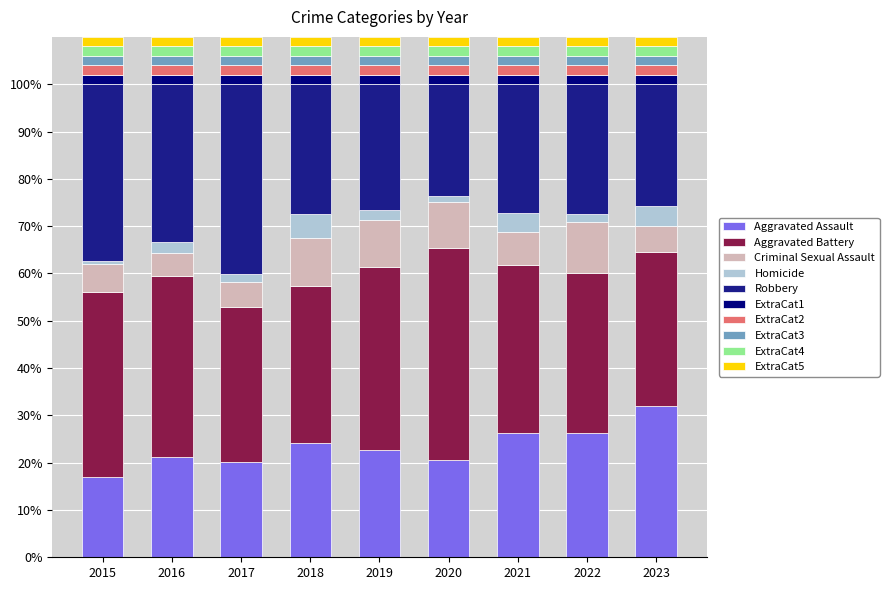

Which category has the highest value in the Aggravated Assault series?

2023